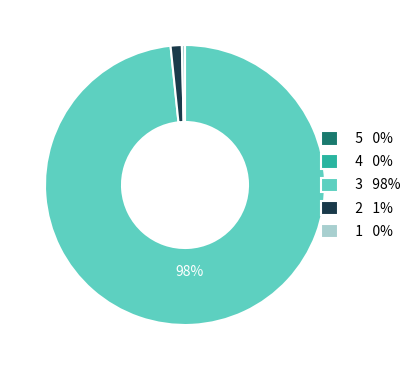

Does any single category account for the majority?

Yes